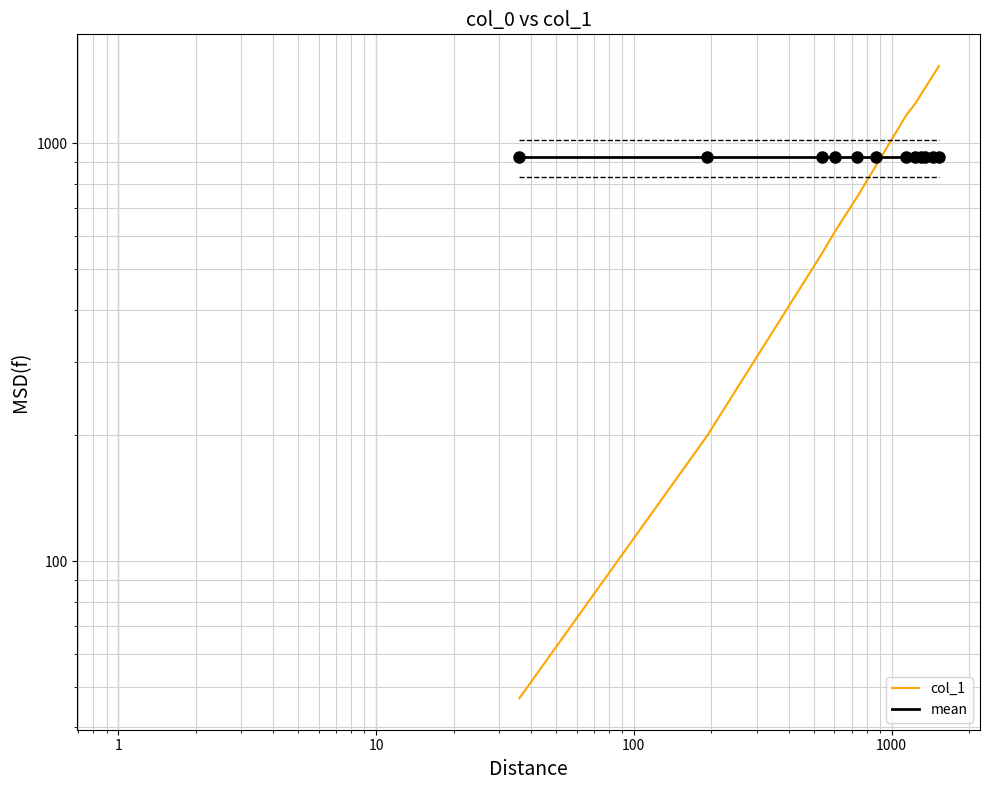

How many intersections are there between col_1 and mean?

1